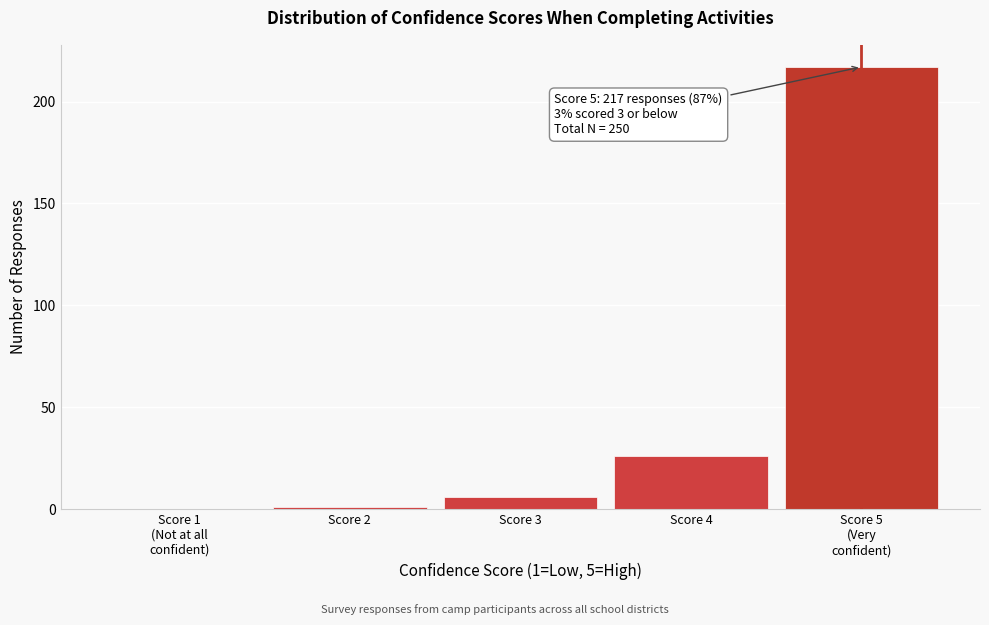

What is the sum of all values?

250